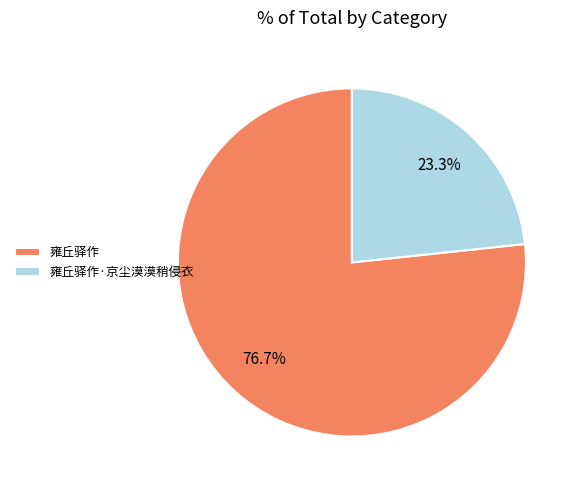

How many slices are in this pie chart?

2